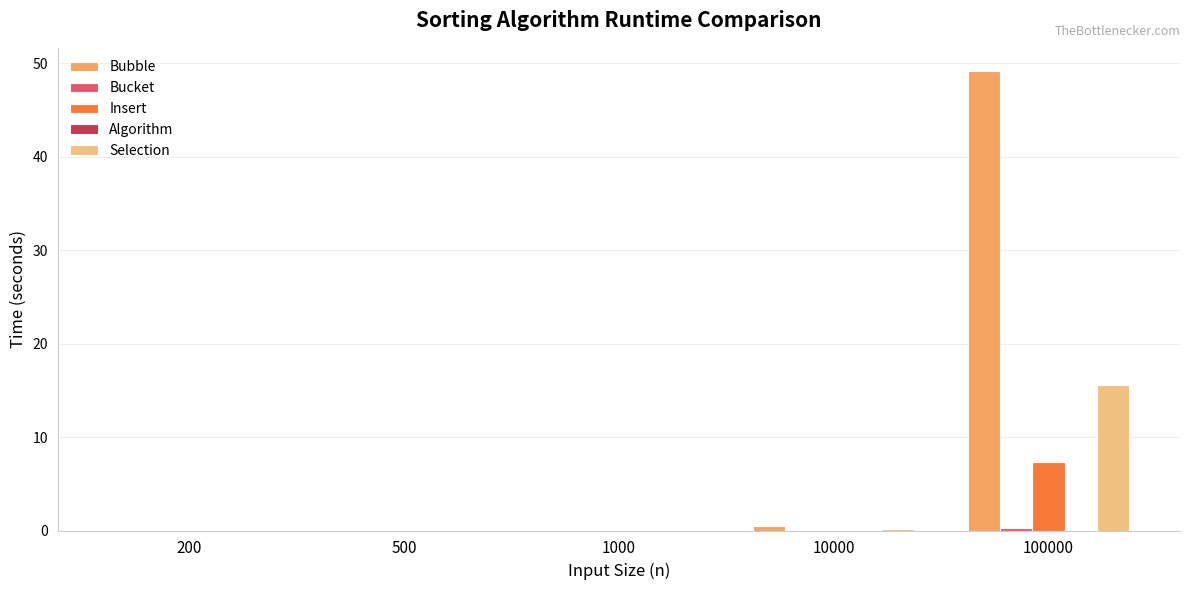

What is the sum of all Bubble values?

49.7